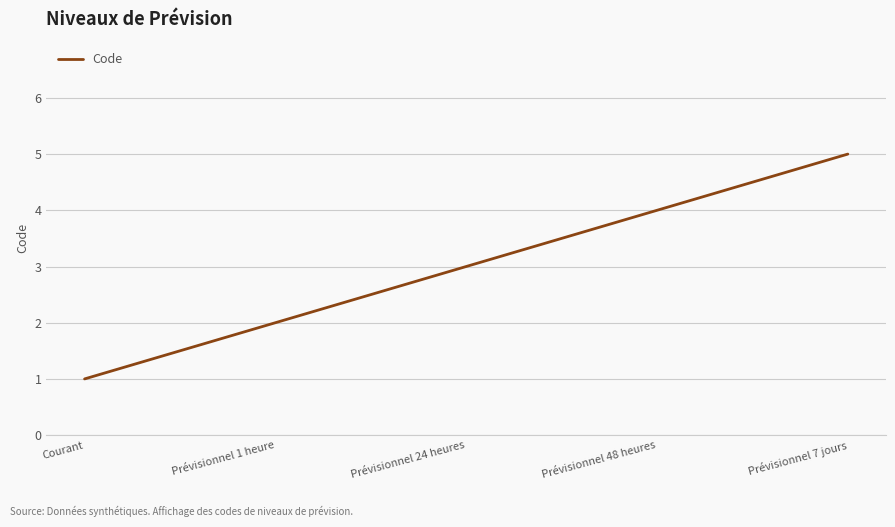

Reading right to left, transcribe all the data shown in this chart.

5	4	3	2	1